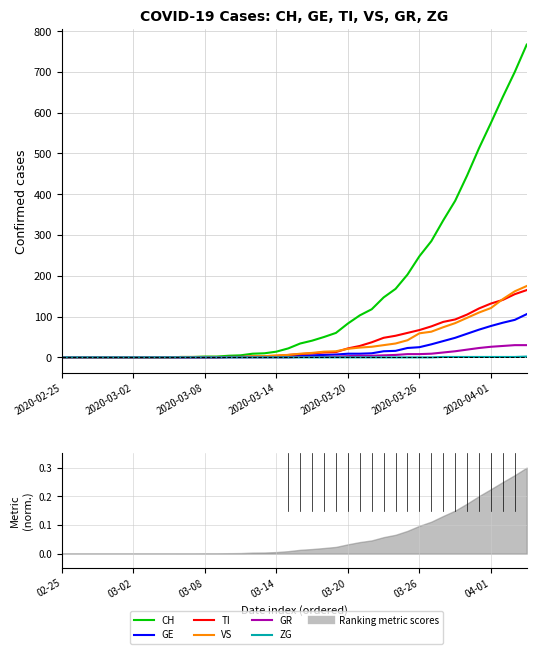

What is the label of the 3rd point from the left?

2020-03-08